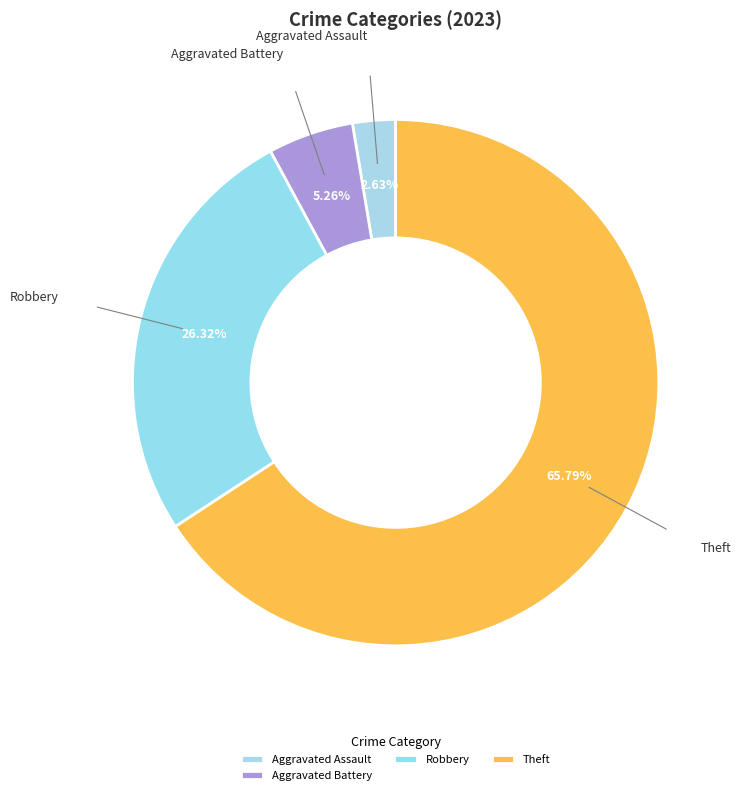

How many segments does this pie chart have?

4